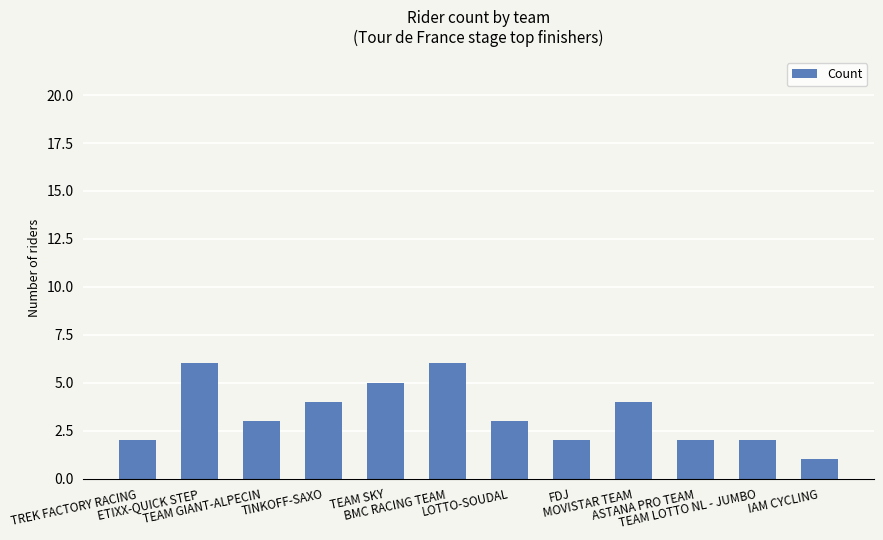

What is the greatest value displayed?

6